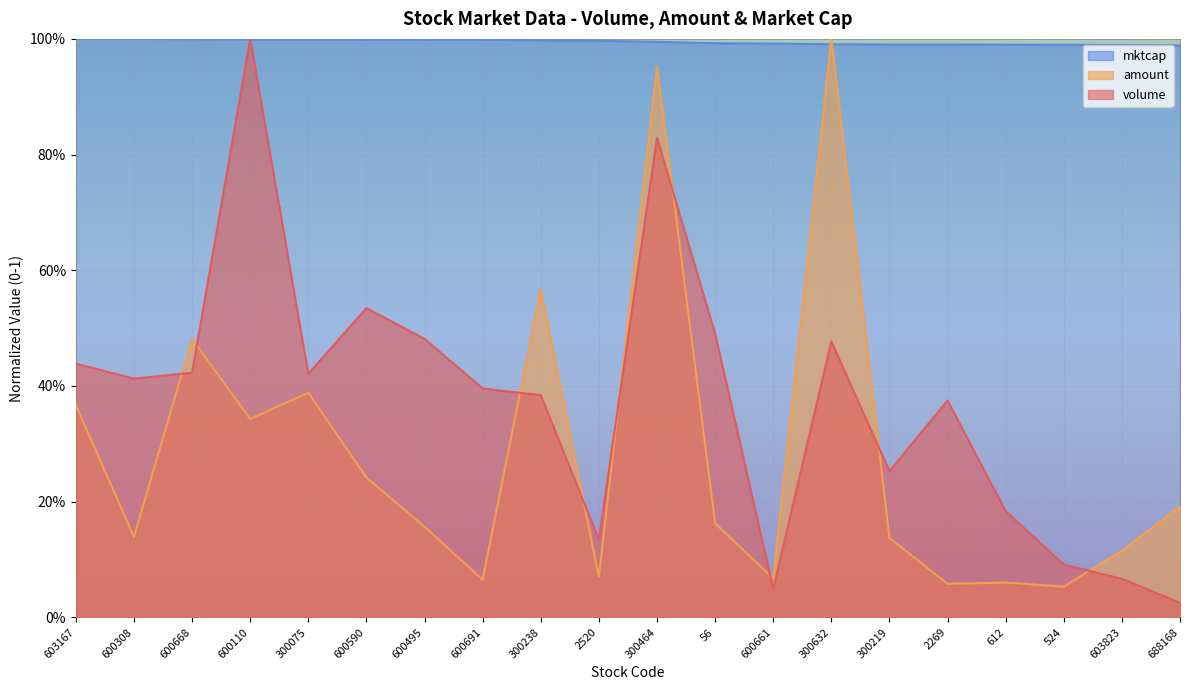

Which series has the largest range (max minus min)?

volume